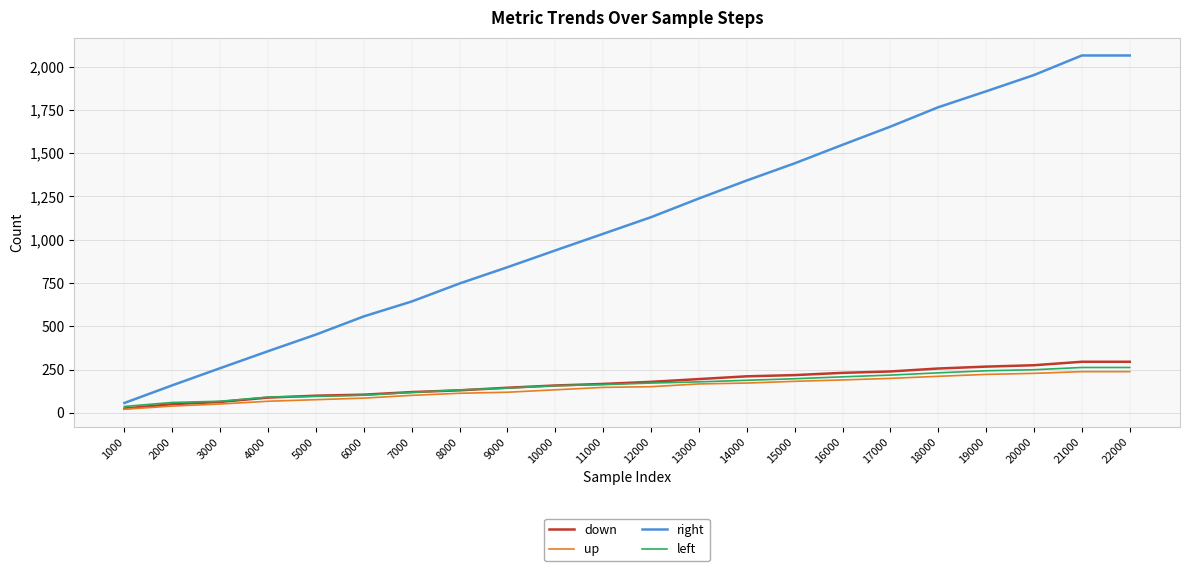

The value of up at 14000 is 267. True or false?

False